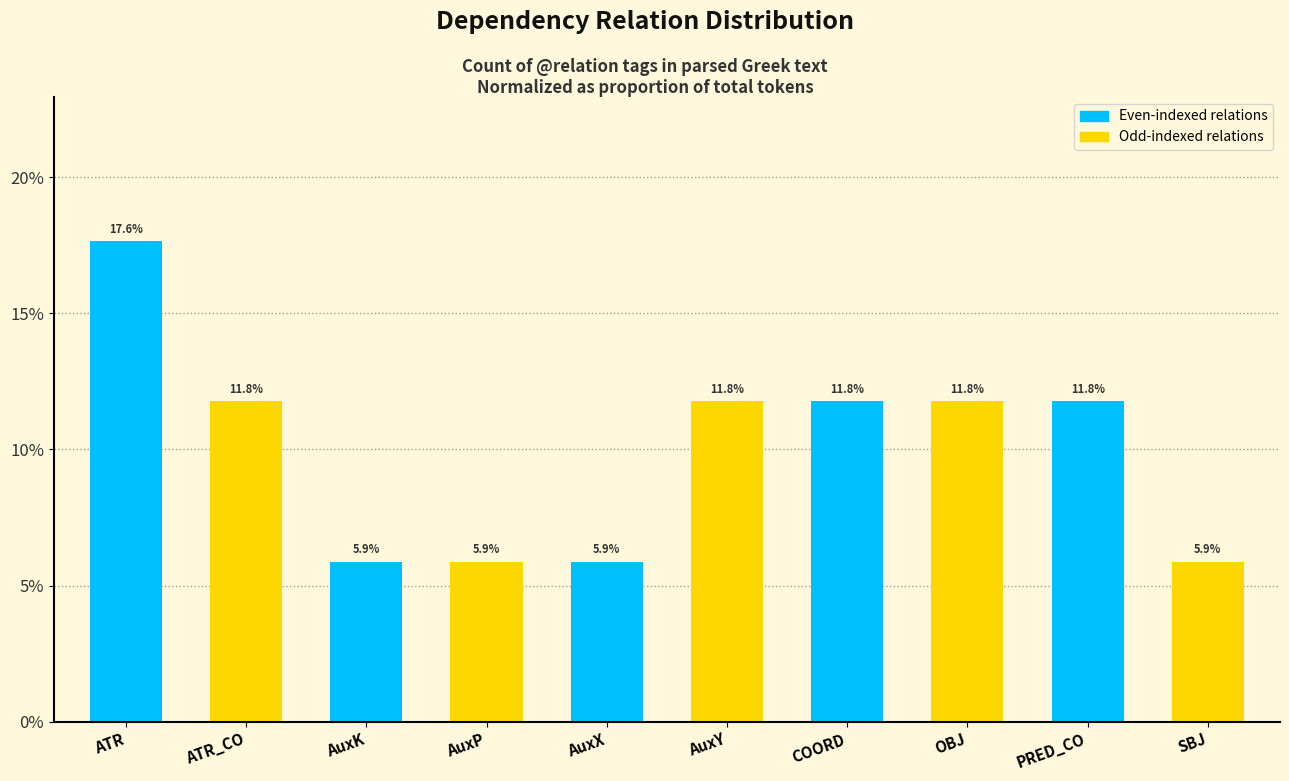

What is the average value?

0.1